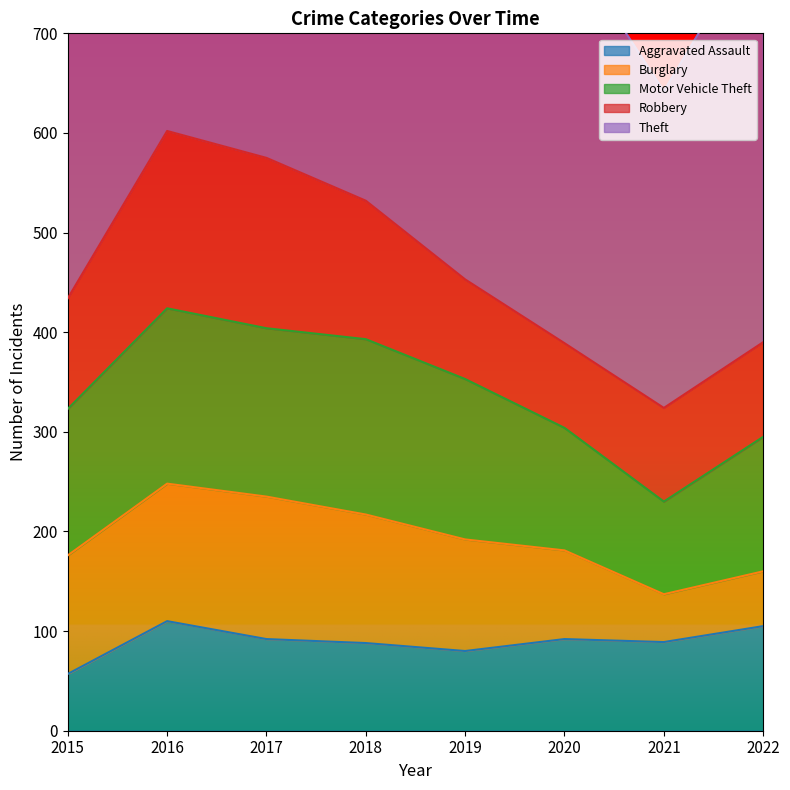

Reading left to right, what are all the values shown in this chart?

Aggravated Assault: 57	110	92	88	80	92	89	105
Burglary: 119	138	143	129	112	89	48	55
Motor Vehicle Theft: 147	176	169	176	161	123	93	135
Robbery: 111	178	171	139	100	85	94	95
Theft: 536	585	632	571	605	406	318	418